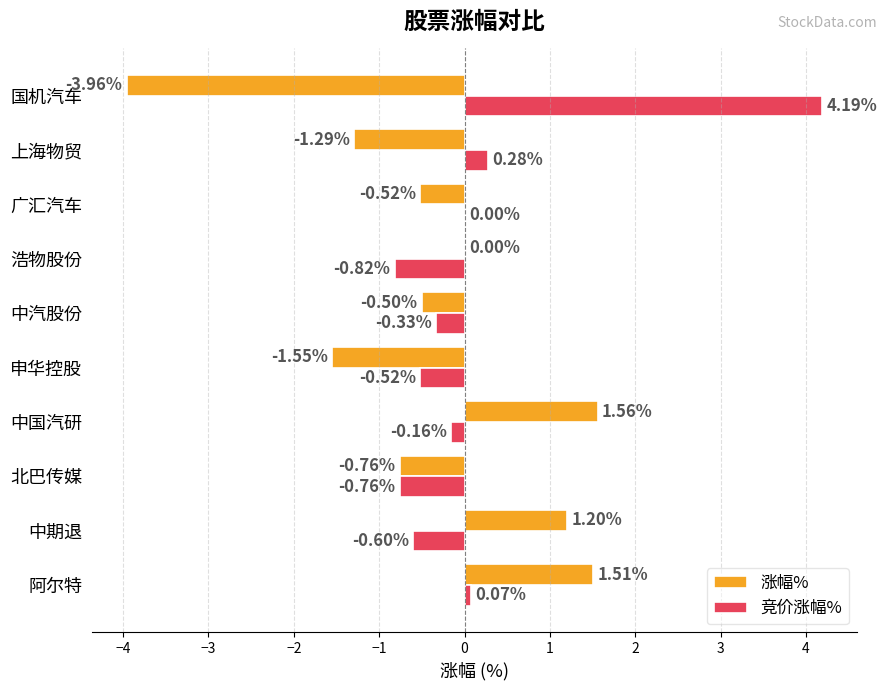

Between 北巴传媒 and 广汇汽车, which series saw the biggest shift?

竞价涨幅%